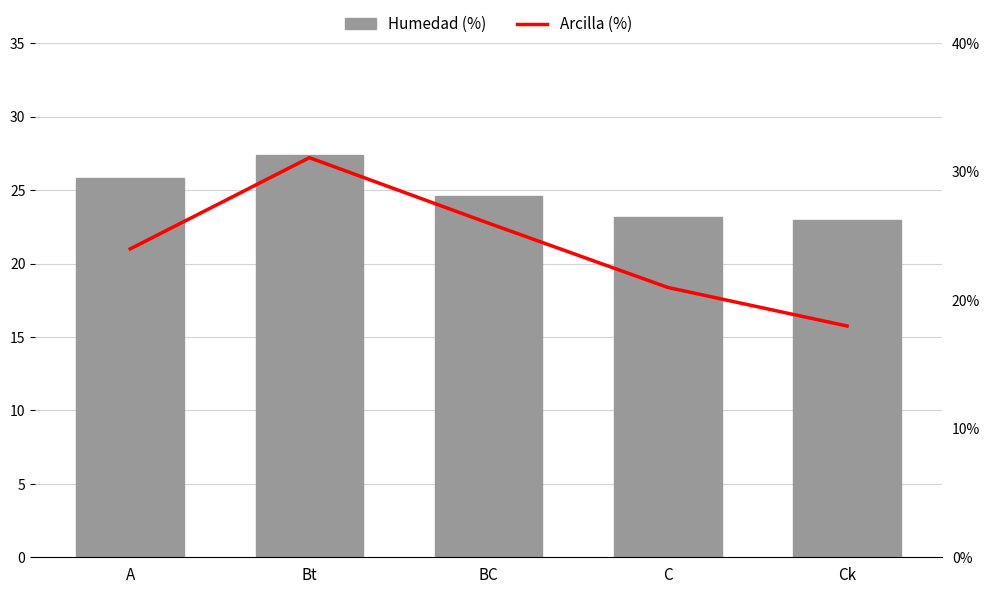

At which category is the sum across all series the highest?

Bt